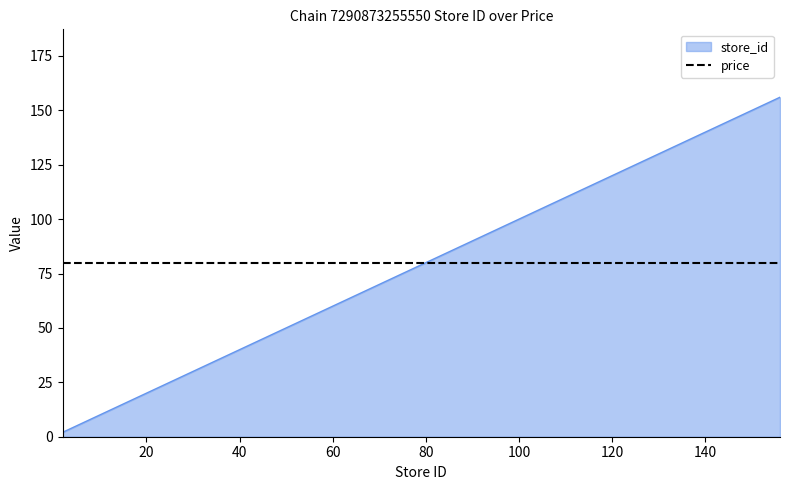

How many intersections are there between store_id and price?

1